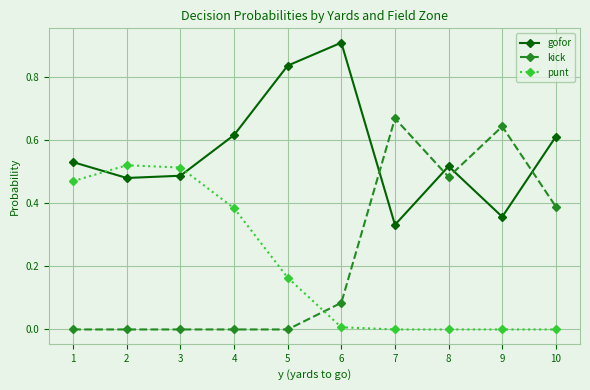

What are all the series names shown in the legend?

gofor, kick, punt